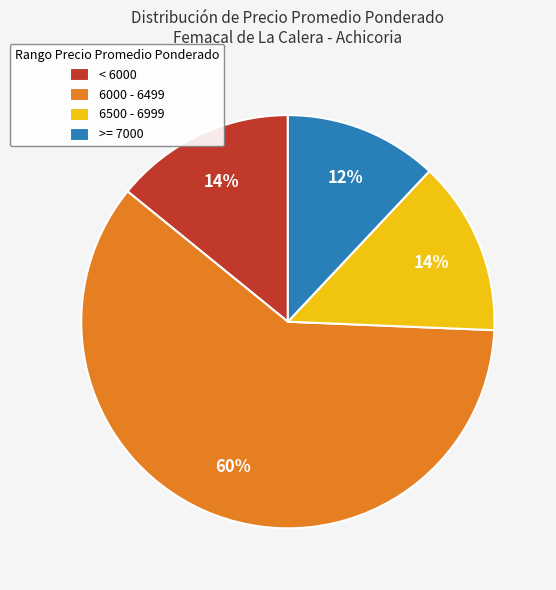

Approximately how many times larger is the value at 6000 - 6499 compared to < 6000?

4.3